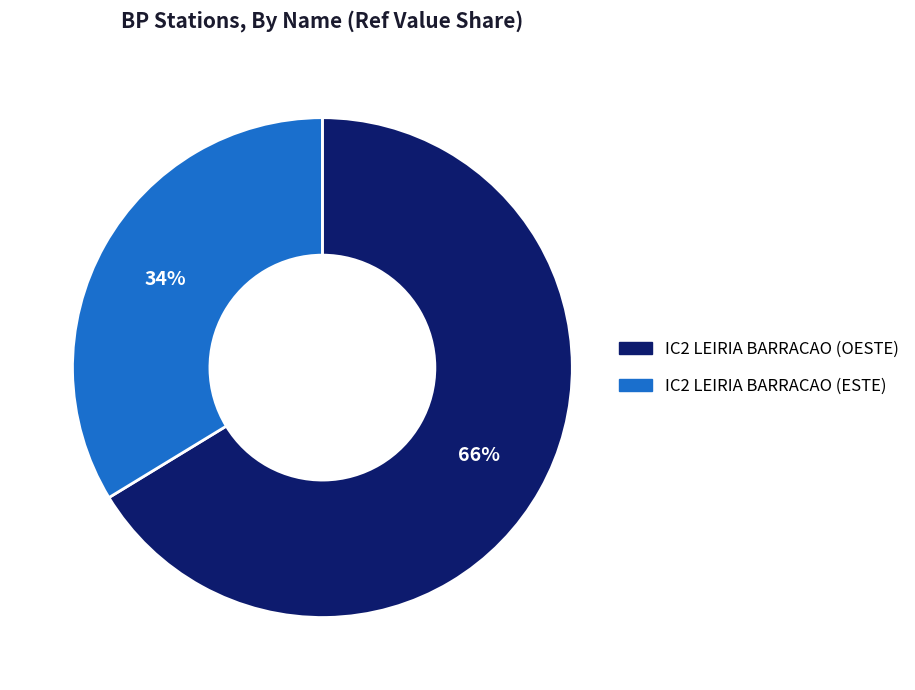

Rank the categories by value from lowest to highest.

IC2 LEIRIA BARRACAO (ESTE), IC2 LEIRIA BARRACAO (OESTE)